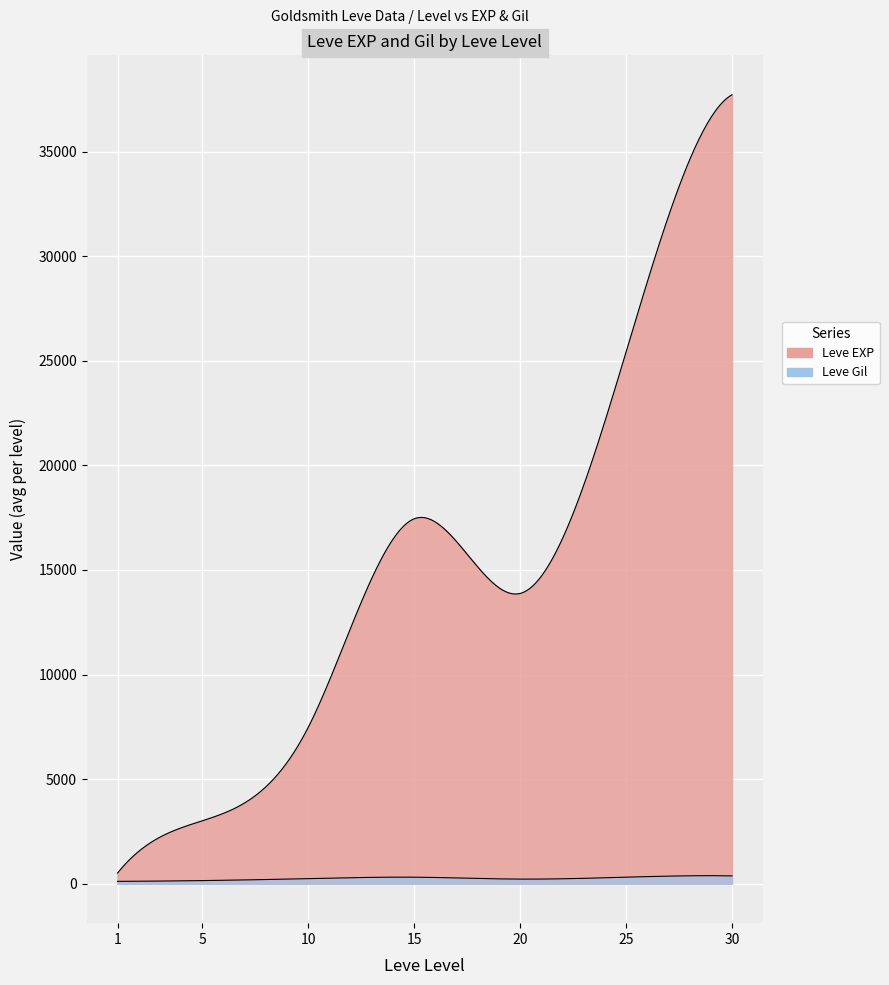

At which category is the sum across all series the highest?

30